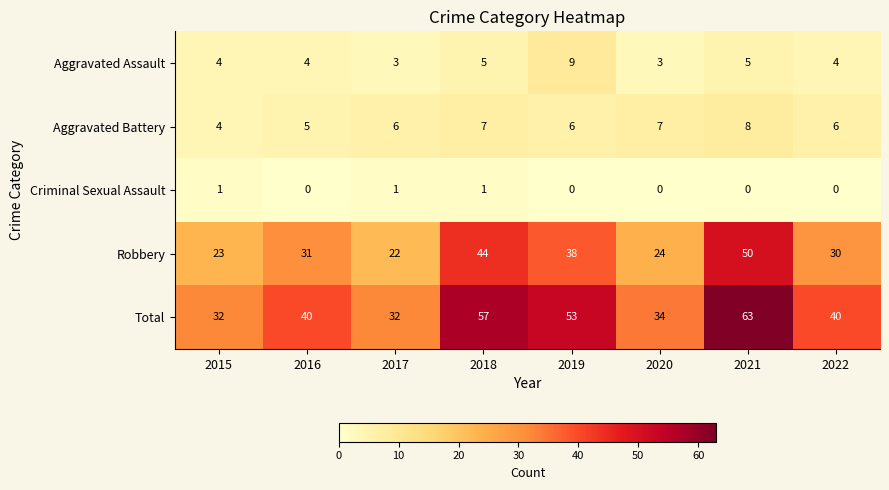

How many data points does each series have?

8